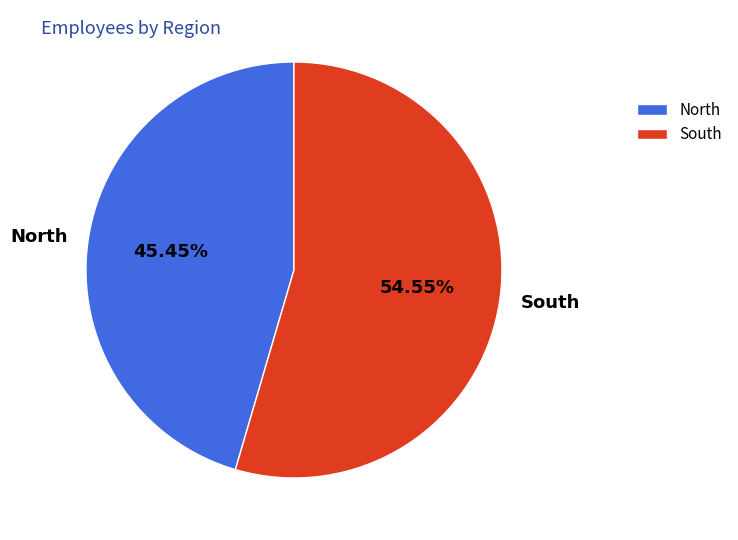

Which slice is the largest?

South